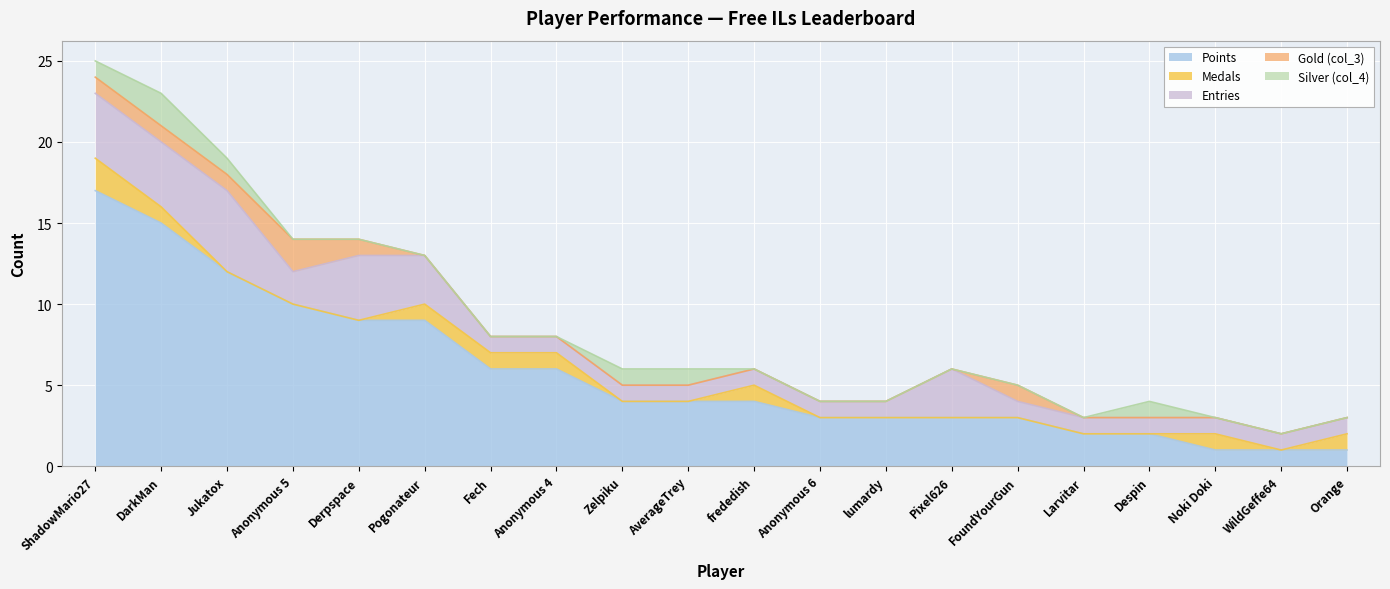

What is the greatest value displayed?

17